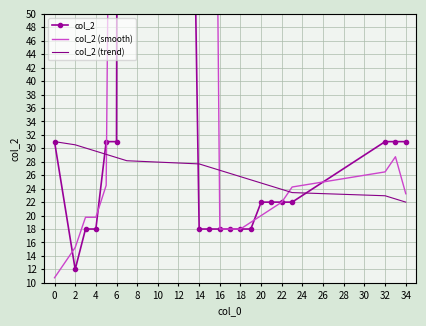

The col_2 (trend) series shows 22.9 at 32. True or false?

True